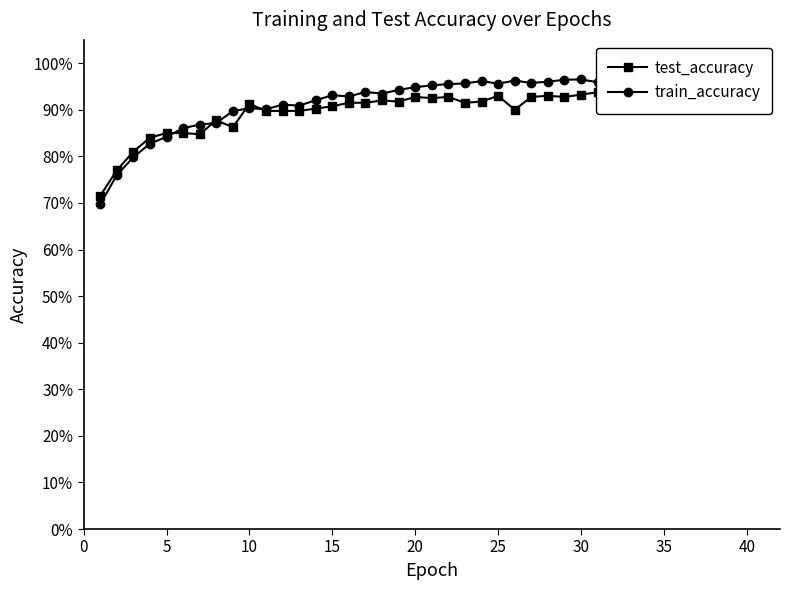

What is the maximum value for test_accuracy?

0.9